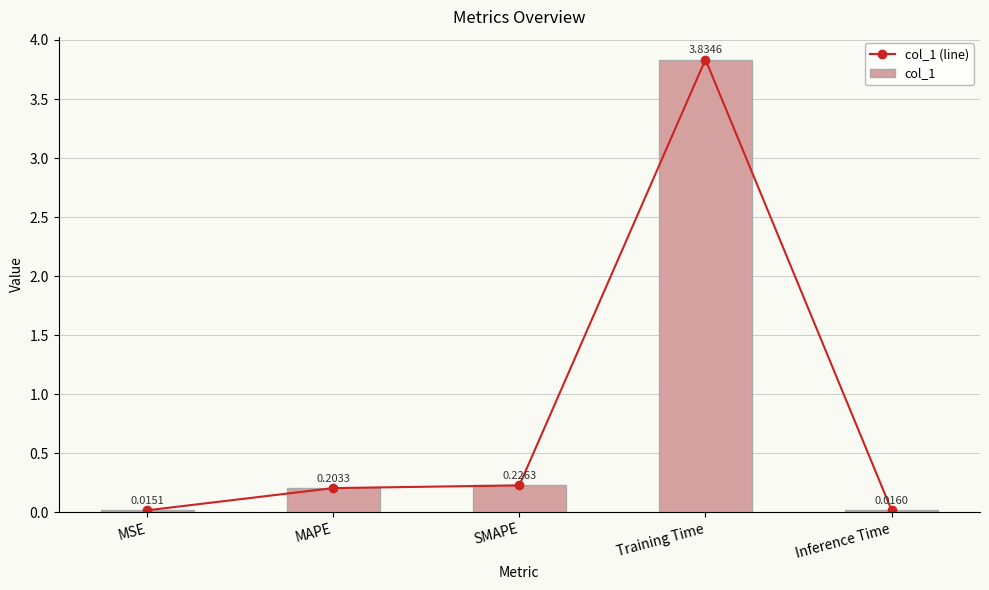

What is the label of the 4th bar from the right?

MAPE